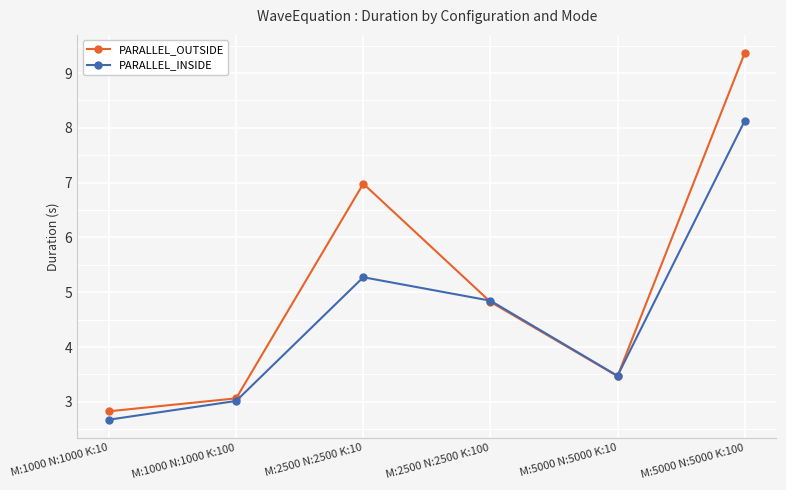

Which series ends up on top after the final intersection of PARALLEL_INSIDE and PARALLEL_OUTSIDE?

PARALLEL_OUTSIDE